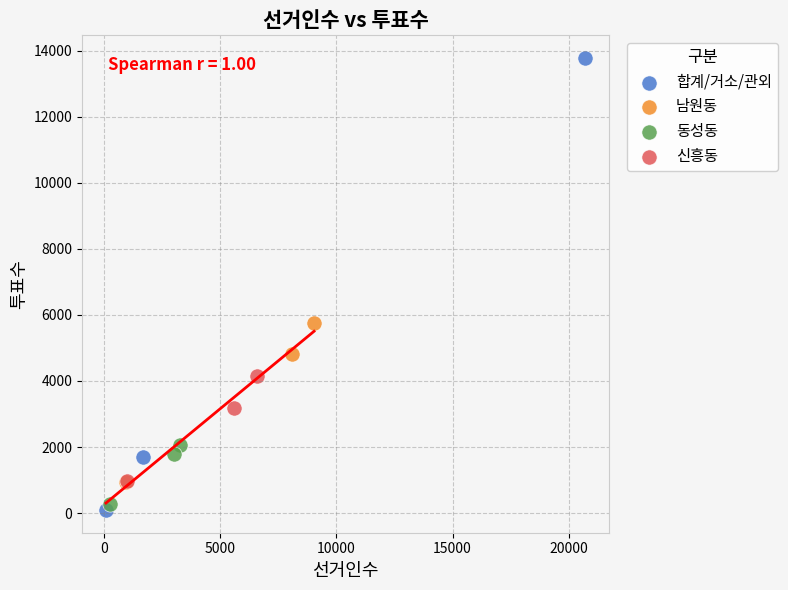

Which series has the widest spread of Y values?

합계/거소/관외